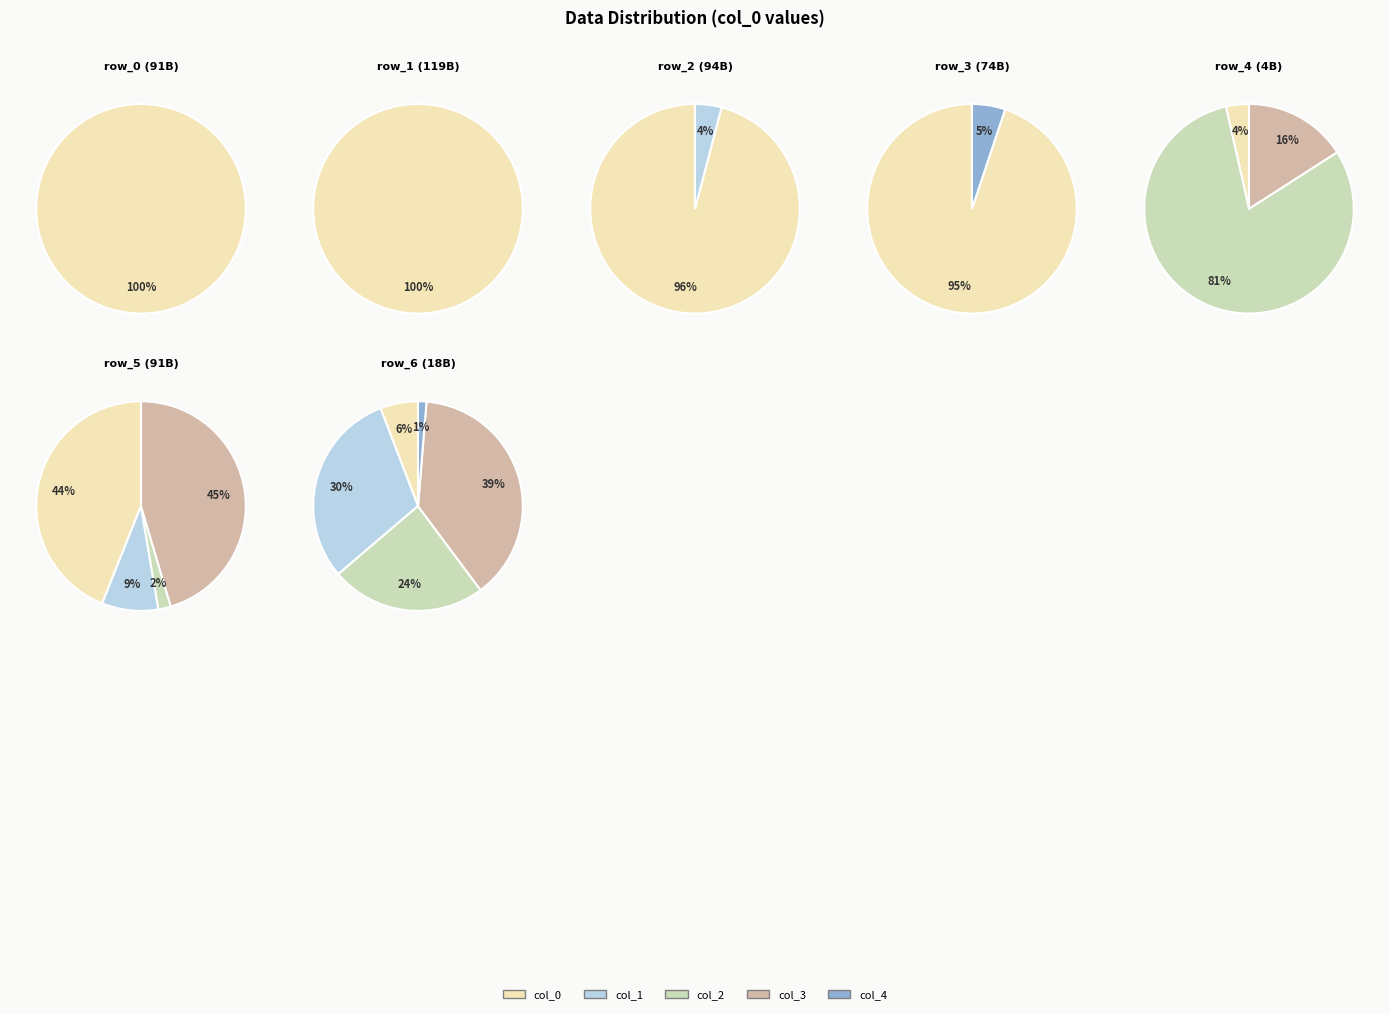

What percentage do row_1 and row_3 together represent?

39.3%